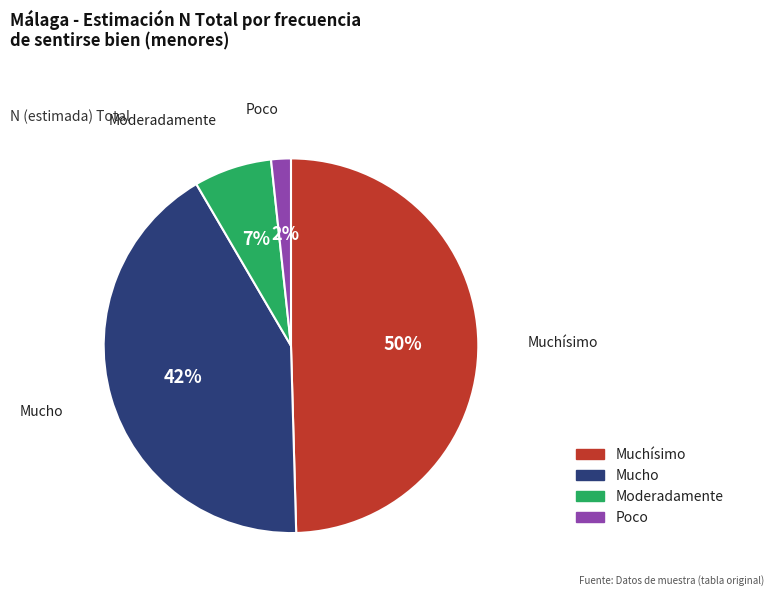

Does any single category account for the majority?

No